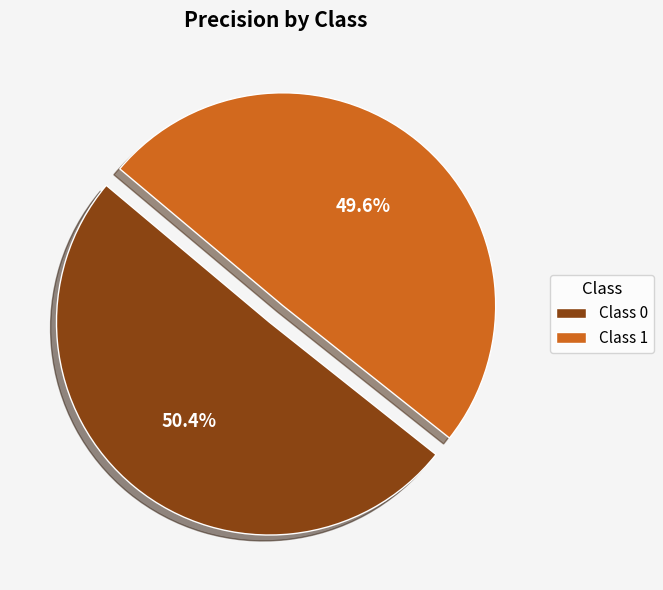

Which slice is the smallest?

Class 1